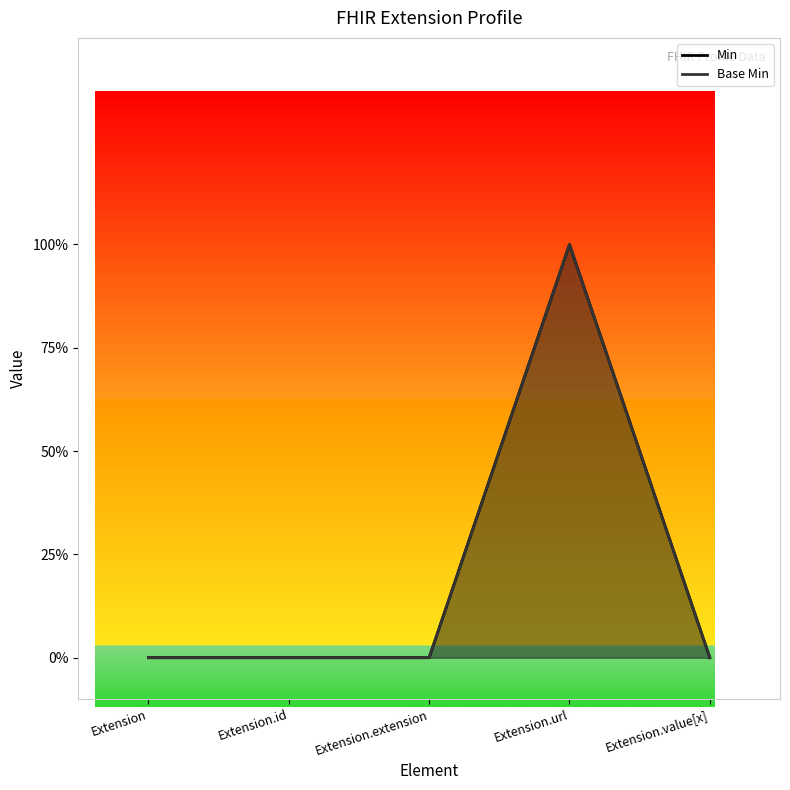

At which label does Base Min line reach its peak?

Extension.url